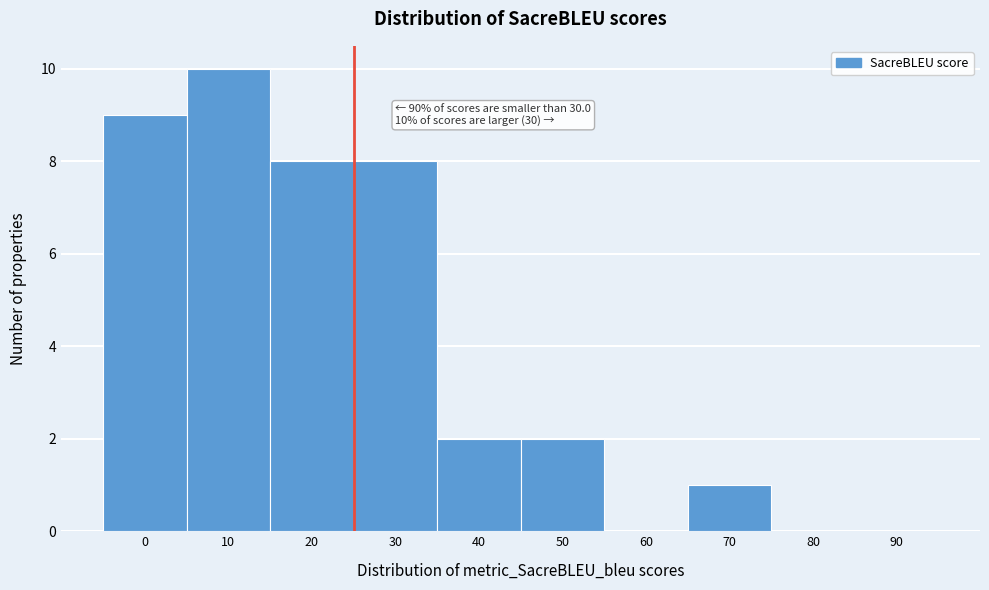

Reading left to right, transcribe all the data shown in this chart.

0=9	10=10	20=8	30=8	40=2	50=2	60=0	70=1	80=0	90=0